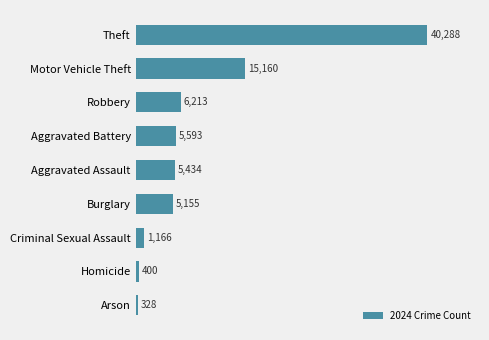

How many values are below 5434?

4